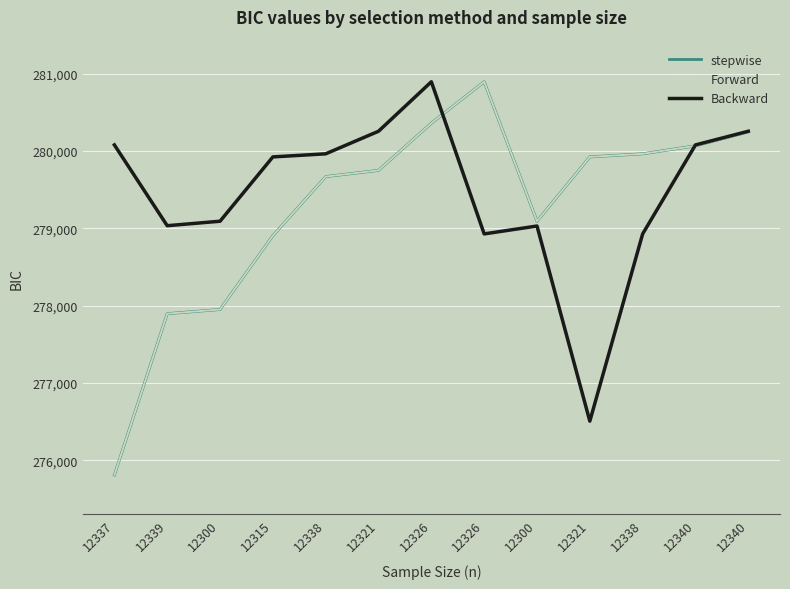

Is this an area chart (filled region under the line)?

No